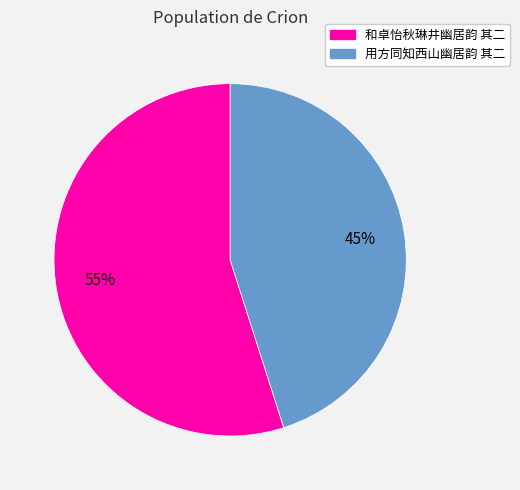

Which has a higher value, 和卓怡秋琳井幽居韵 其二 or 用方同知西山幽居韵 其二?

和卓怡秋琳井幽居韵 其二